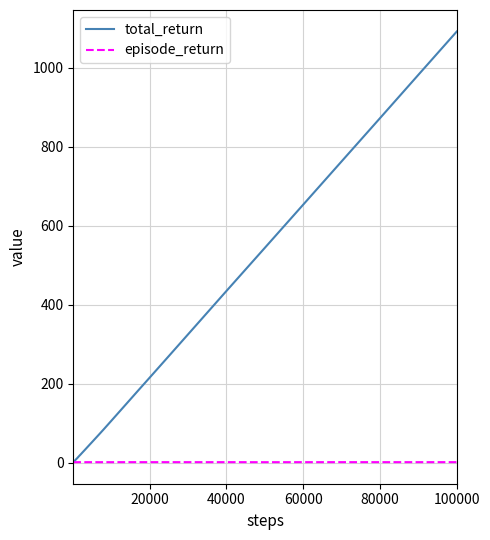

Which series has the widest spread of values?

total_return